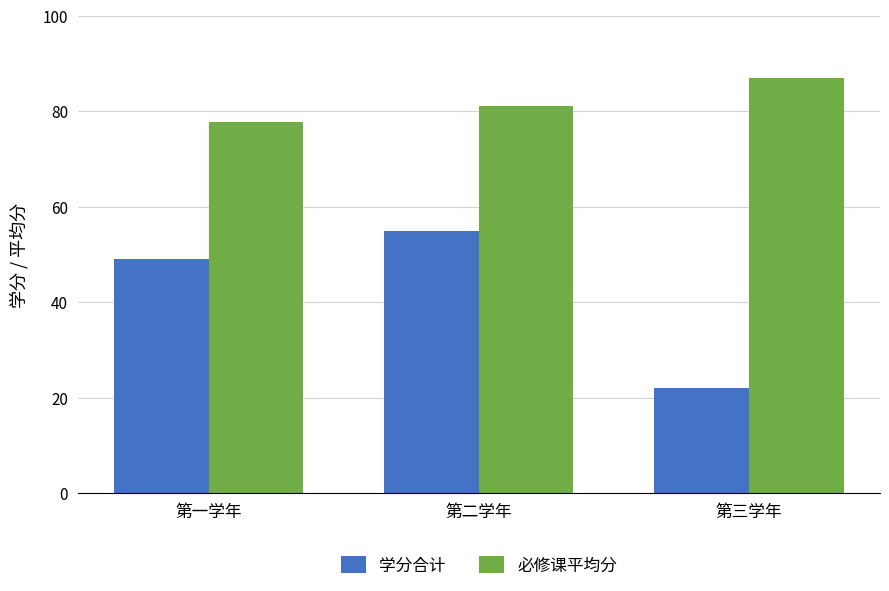

Is it true that 必修课平均分 equals 124.4 at 第二学年?

False